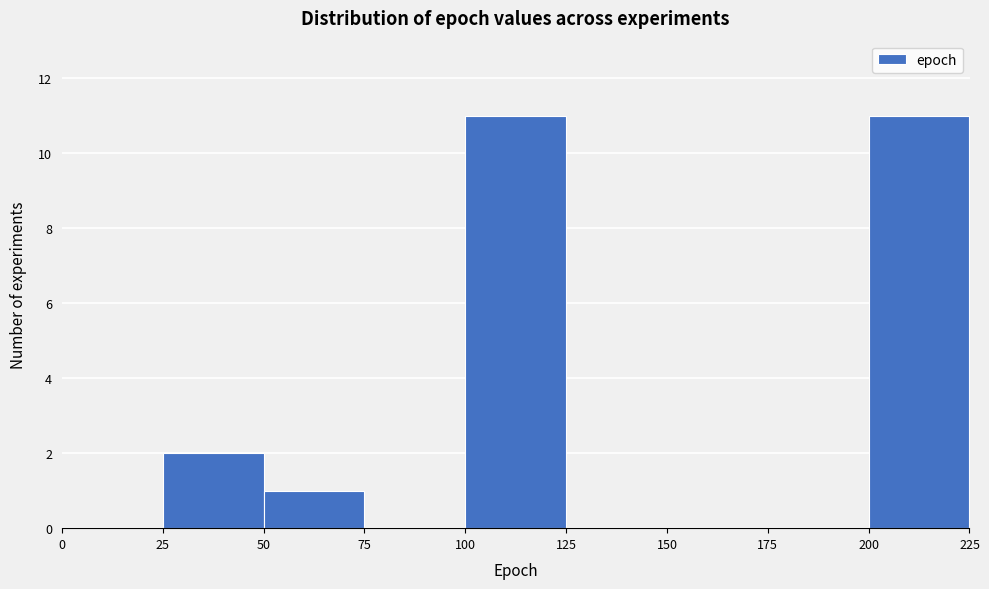

Reading left to right, list every bar in this chart as the range it spans on the x-axis followed by its height. The values are not printed on the chart, so give them approximately, as read against the axis.

0 to 25: 0
25 to 50: 2
50 to 75: 1
75 to 100: 0
100 to 125: 11
125 to 150: 0
150 to 175: 0
175 to 200: 0
200 to 225: 11